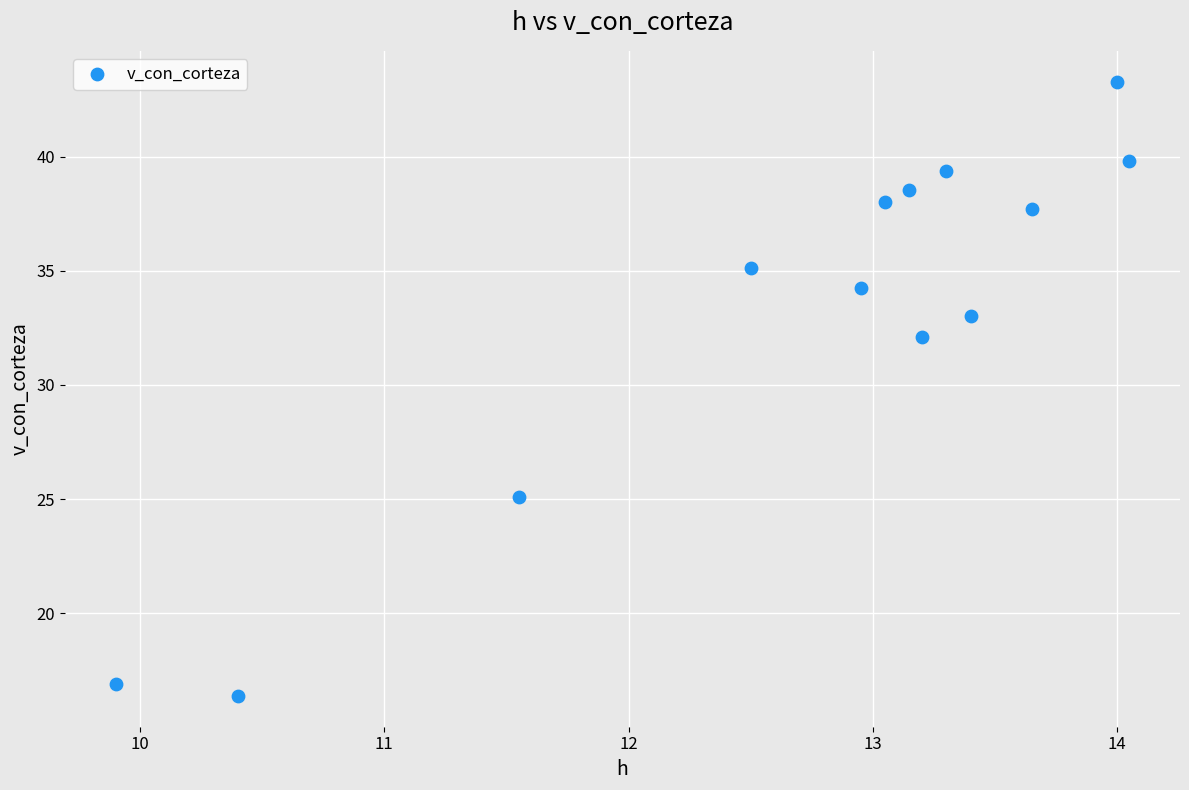

What is the range of X values (max minus min)?

4.2